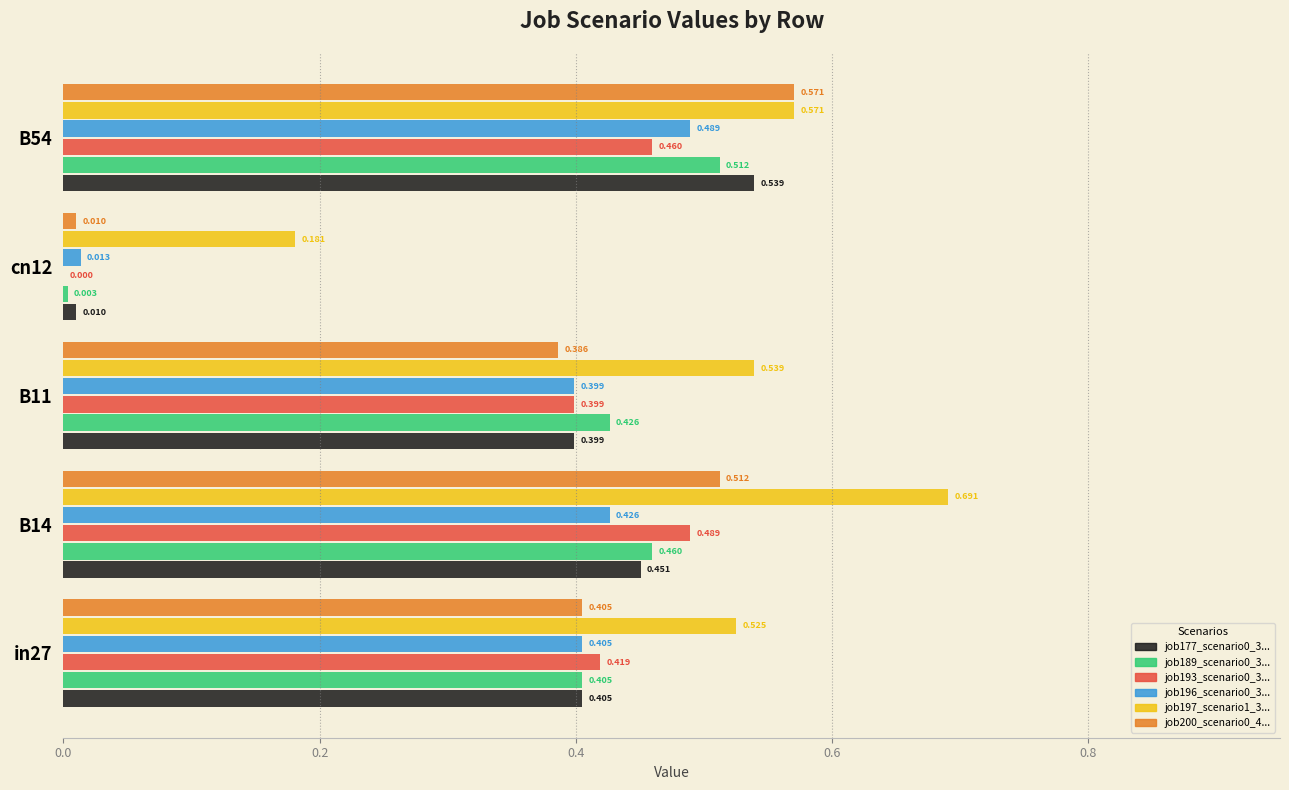

The value of job193_scenario0_392 at B11 is 0.4. True or false?

True